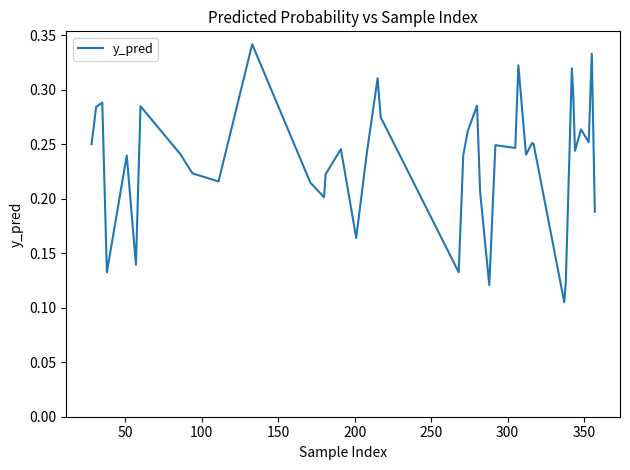

How many lines are shown in the chart?

1